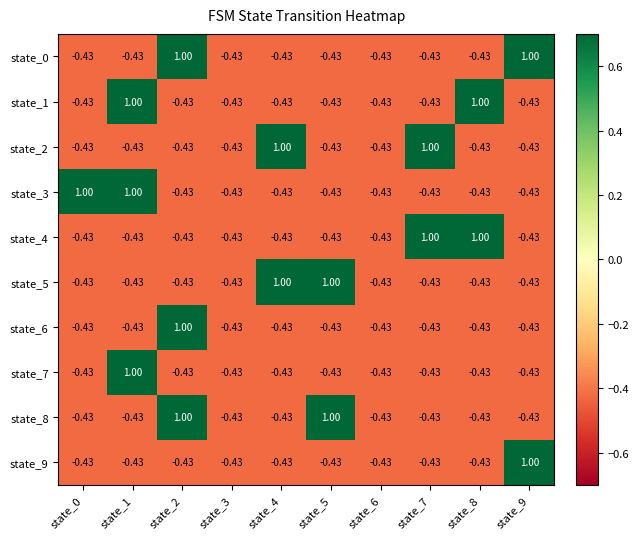

Is the value of state_6 at state_2 greater than the value of state_7 at state_3?

Yes